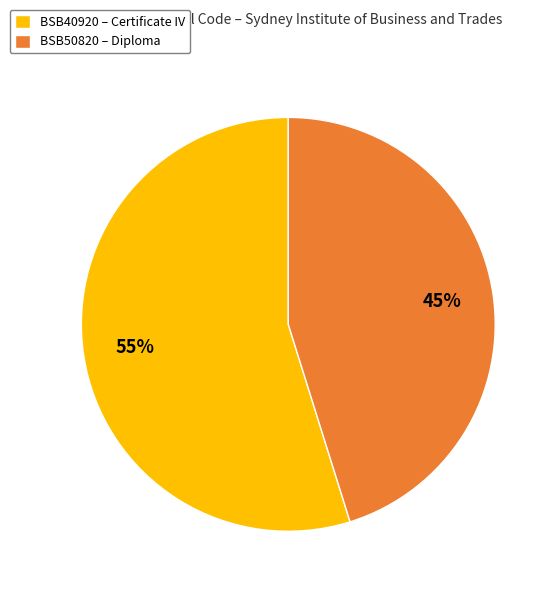

What is the ratio of the value at BSB40920 to the value at BSB50820?

1.2